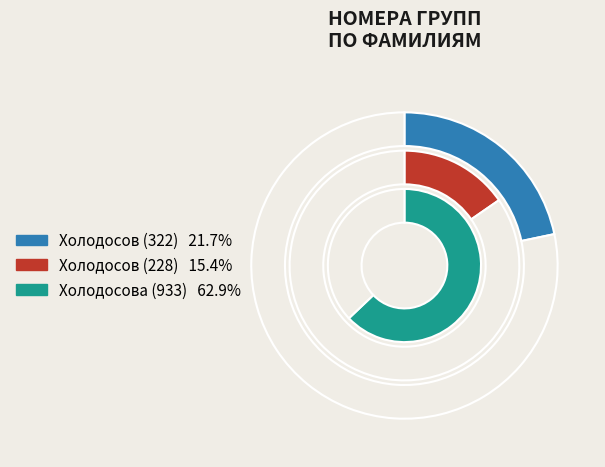

What is the ratio of the value at Холодосов to the value at Холодосов?

0.7